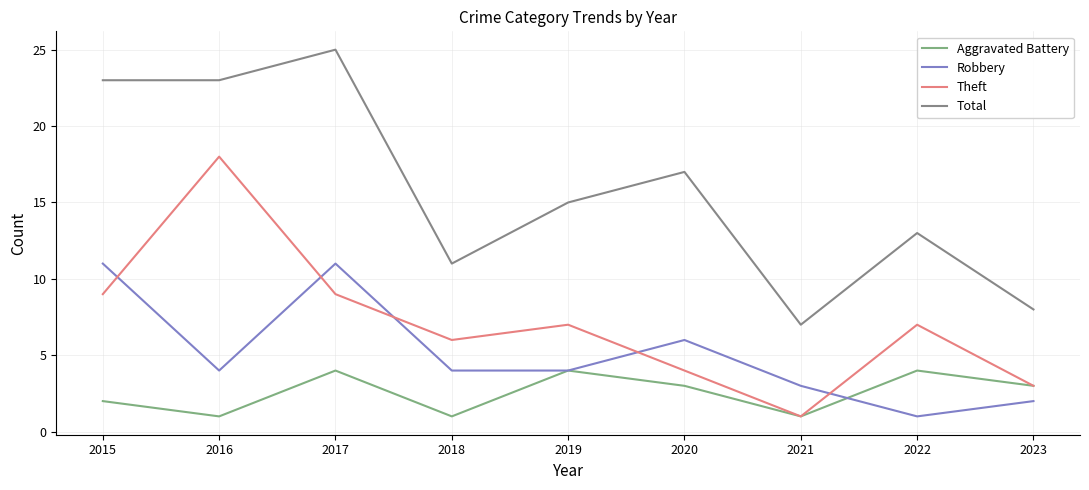

What is the sum of all Theft values?

64